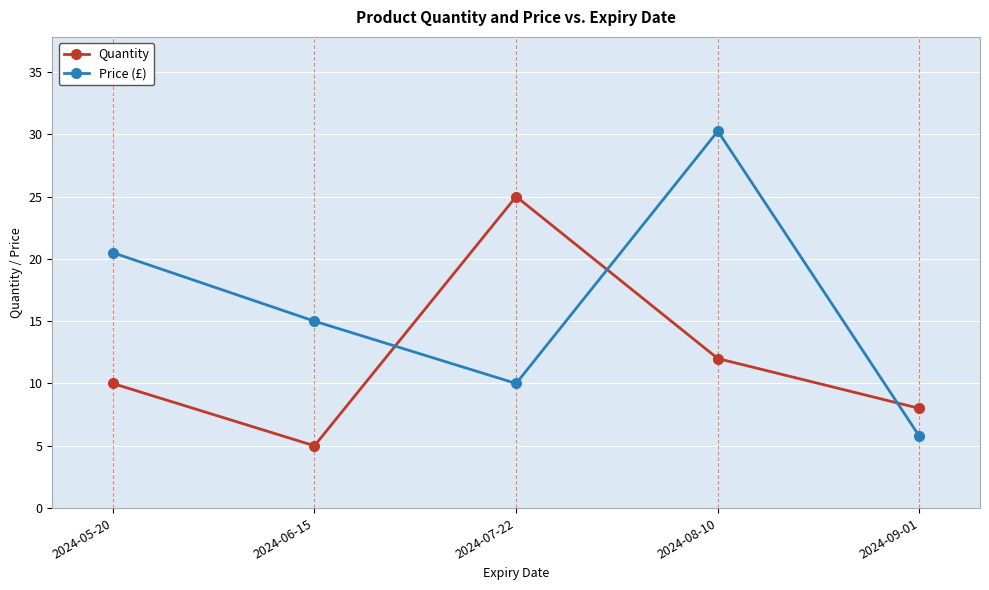

The Price (£) series shows 20.5 at 2024-05-20. True or false?

True